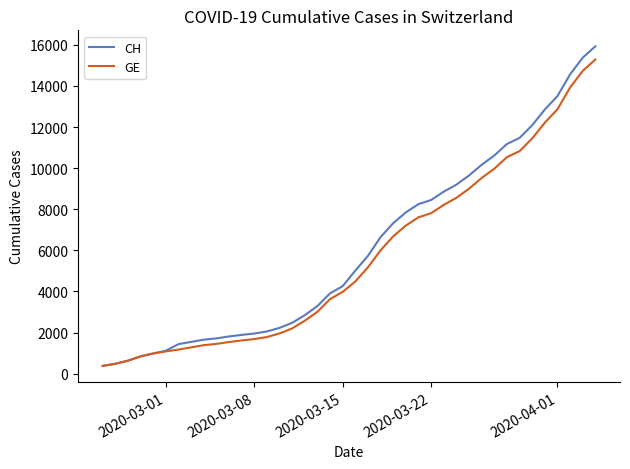

Does the chart have visible grid lines?

No